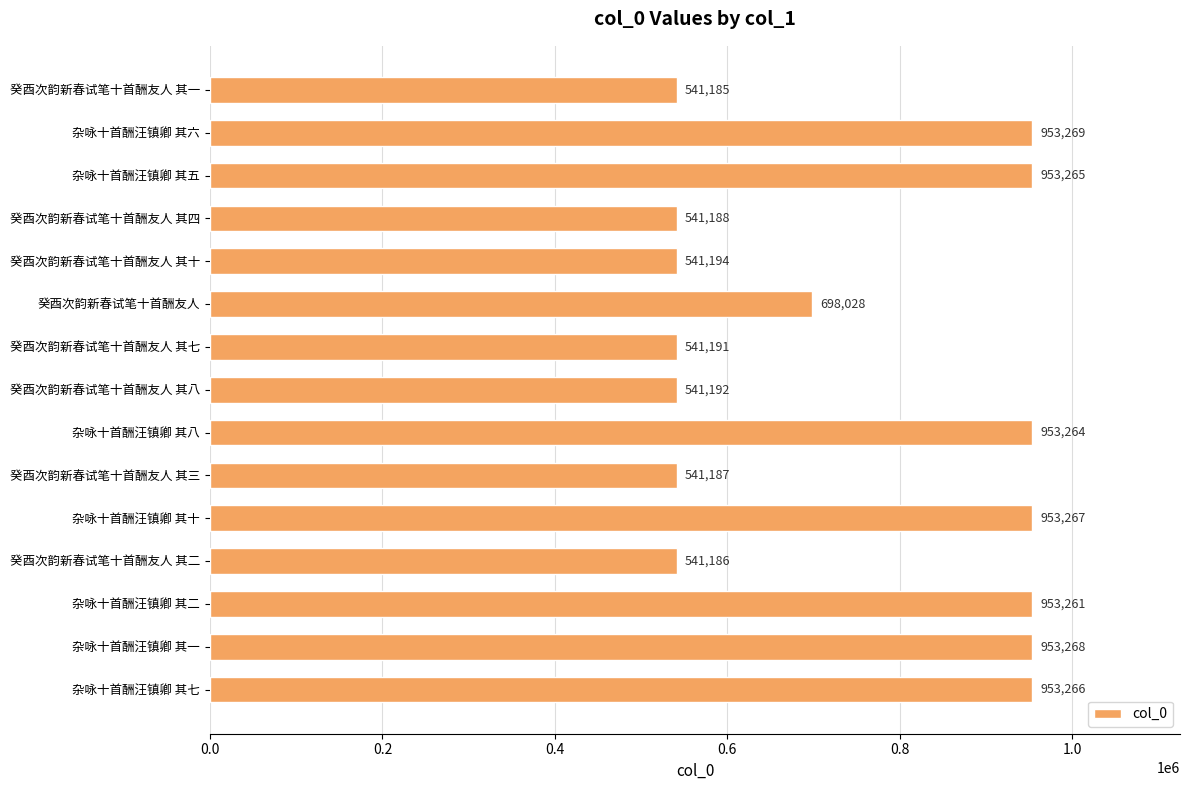

What is the average value?

743947